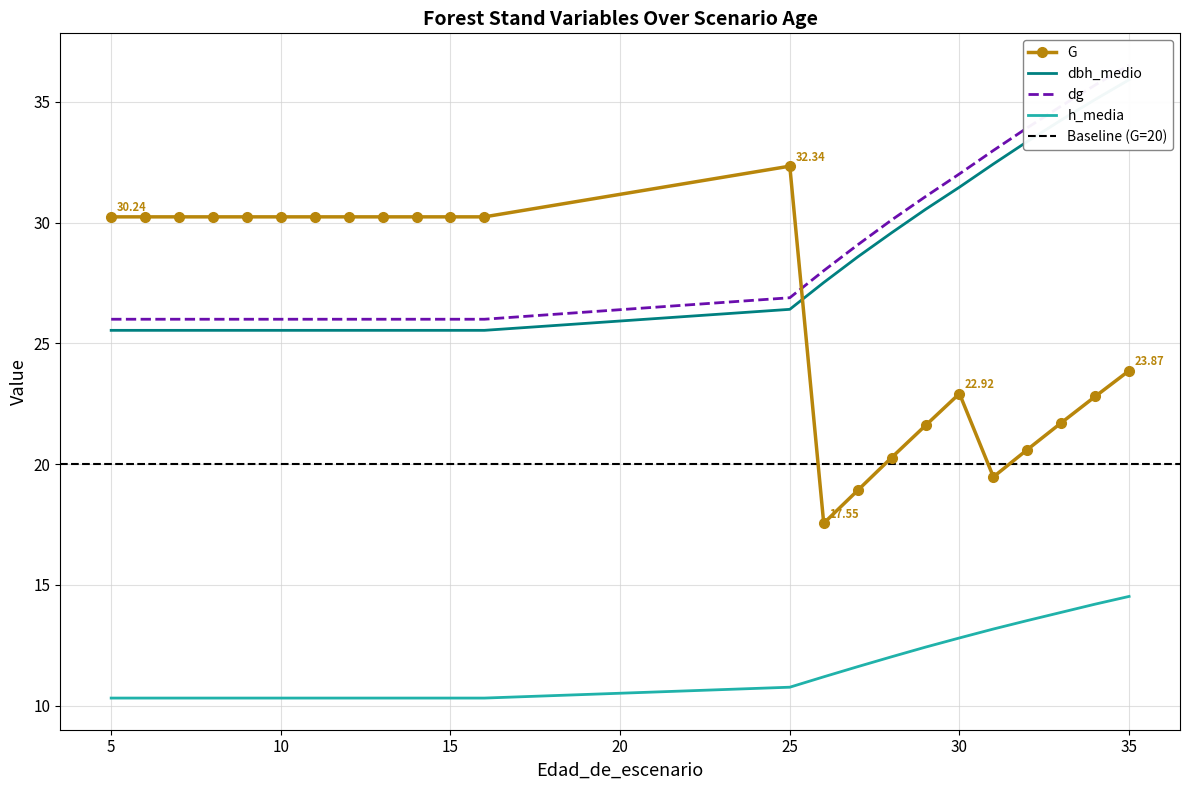

After their last crossing, which series has the higher values: G or dg?

dg